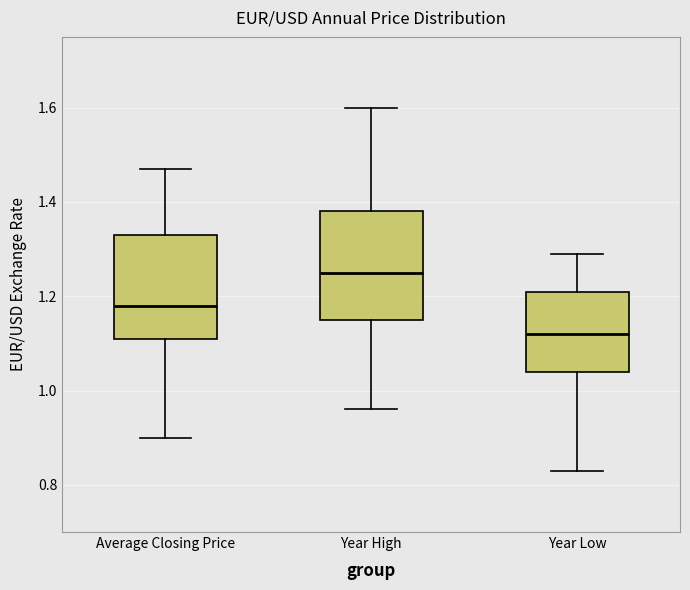

Reading left to right, transcribe this box plot: for each box, give where its median line is, the range the box spans, and where its two whiskers end, as read against the y-axis. The values are not printed on the chart, so give them approximately, as read against the axis.

Average Closing Price: median 1.18, box 1.12 to 1.34, whiskers 0.90 to 1.48
Year High: median 1.26, box 1.16 to 1.38, whiskers 0.96 to 1.60
Year Low: median 1.12, box 1.04 to 1.22, whiskers 0.84 to 1.30